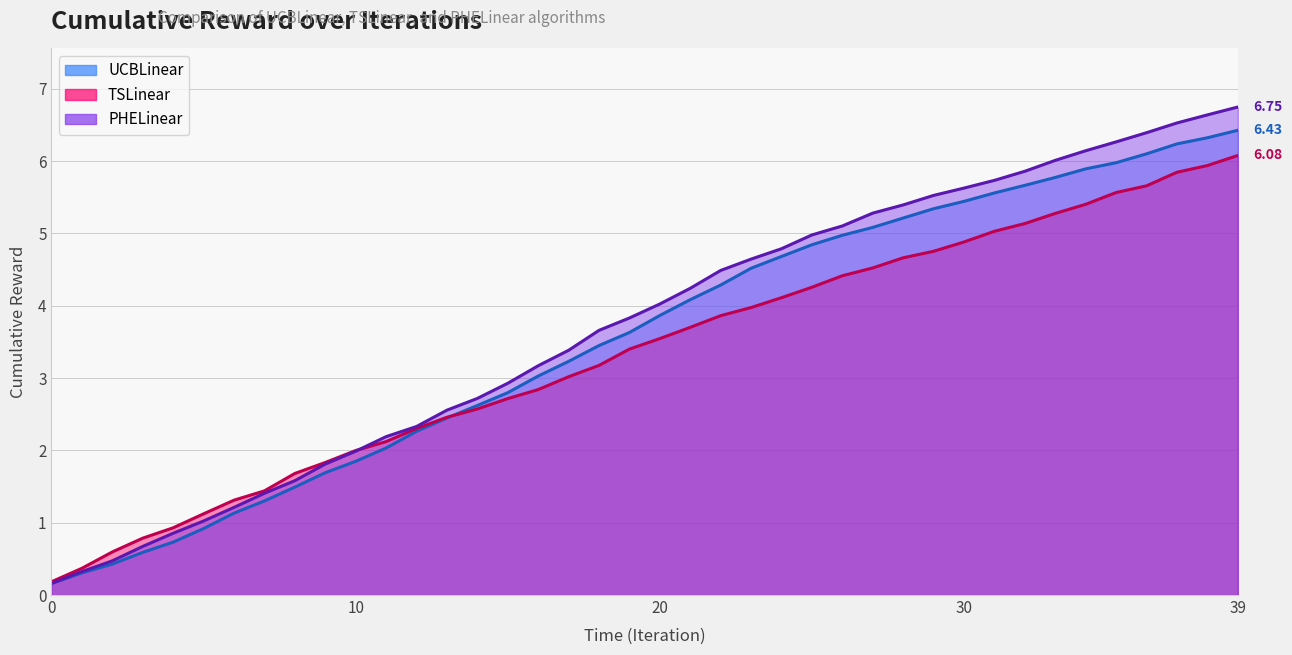

What is the total value across all series at 28?

15.3